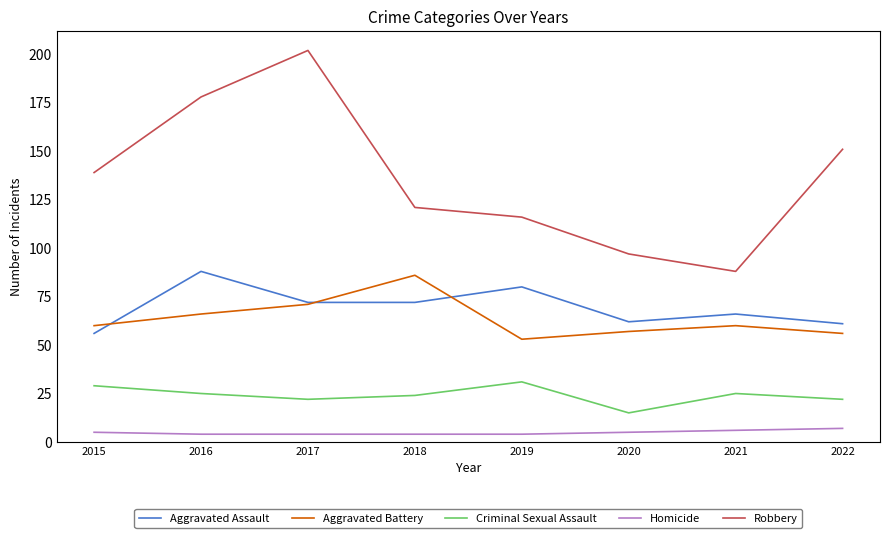

What is the spread (max minus min) of values at 2020?

92